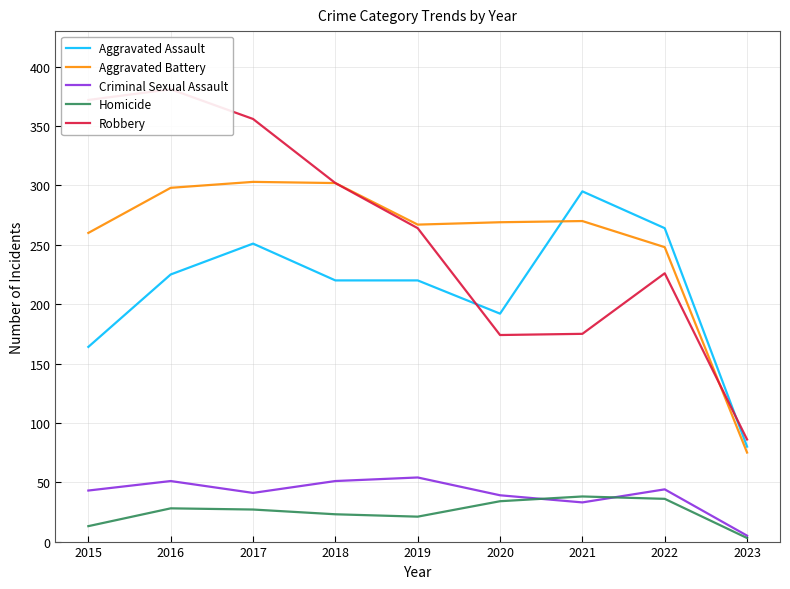

Reading left to right, what are all the values shown in this chart?

Aggravated Assault: 2015=164	2016=225	2017=251	2018=220	2019=220	2020=192	2021=295	2022=264	2023=80
Aggravated Battery: 2015=260	2016=298	2017=303	2018=302	2019=267	2020=269	2021=270	2022=248	2023=75
Criminal Sexual Assault: 2015=43	2016=51	2017=41	2018=51	2019=54	2020=39	2021=33	2022=44	2023=5
Homicide: 2015=13	2016=28	2017=27	2018=23	2019=21	2020=34	2021=38	2022=36	2023=3
Robbery: 2015=372	2016=381	2017=356	2018=302	2019=264	2020=174	2021=175	2022=226	2023=86